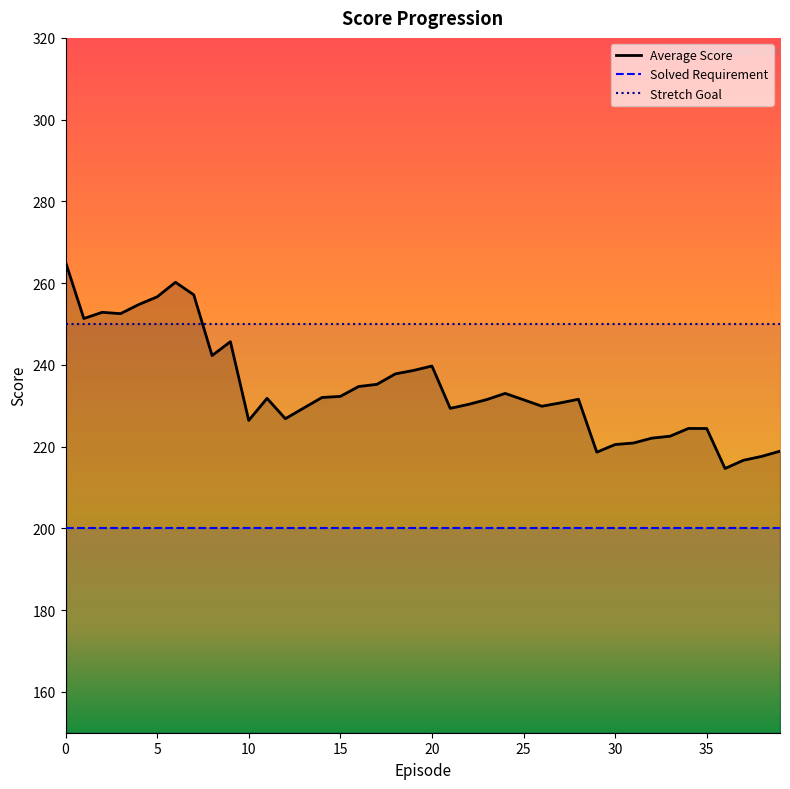

True or false: Stretch Goal and Solved Requirement intersect in this chart.

False